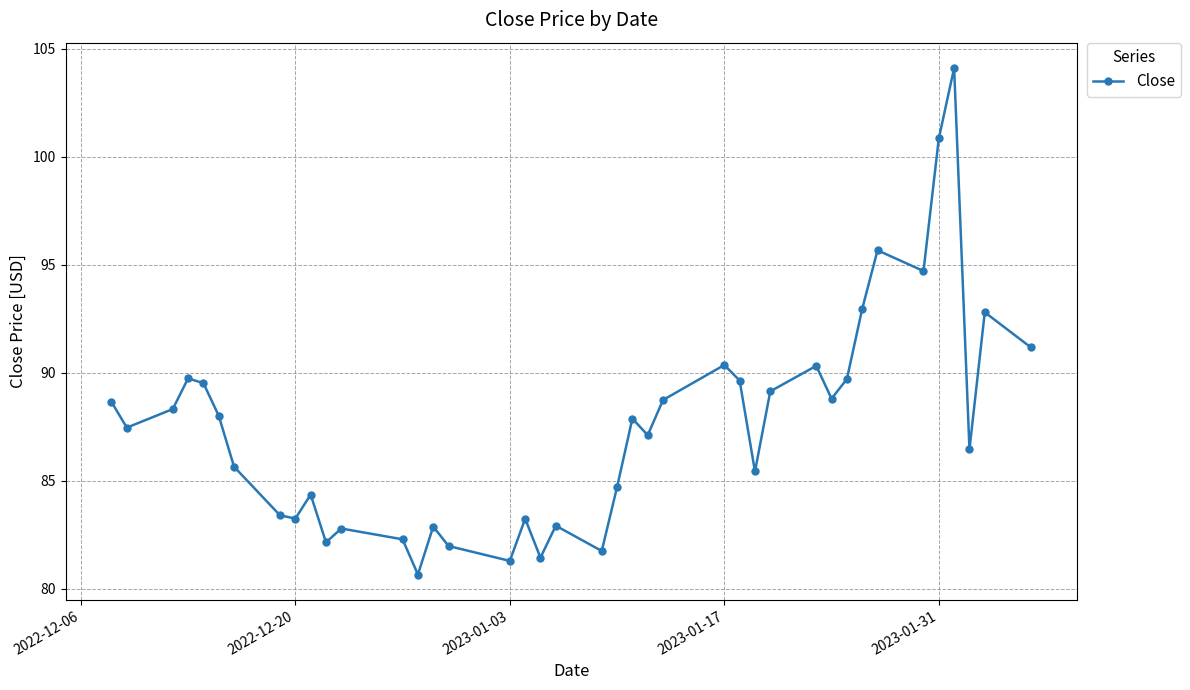

What is the greatest value displayed?

104.1